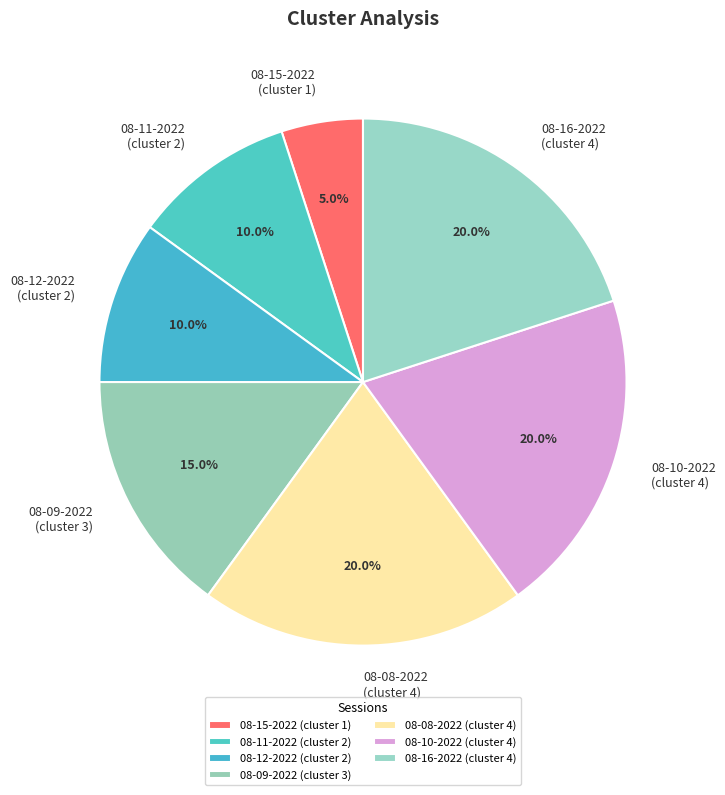

Is there any slice that represents more than half of the pie?

No